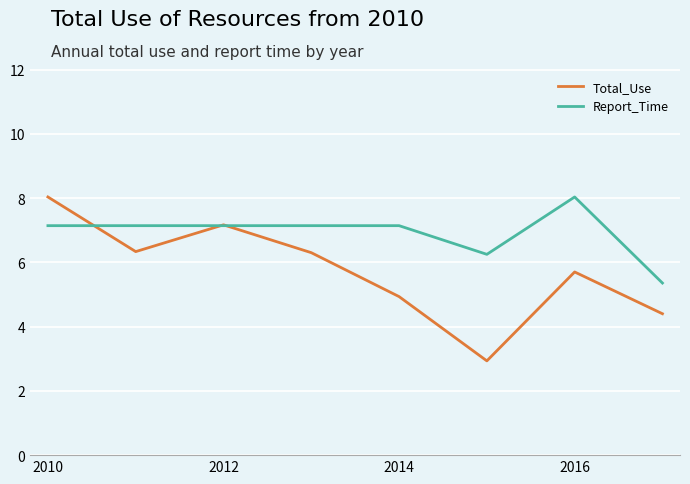

What is the highest value of the Total_Use series?

8.0